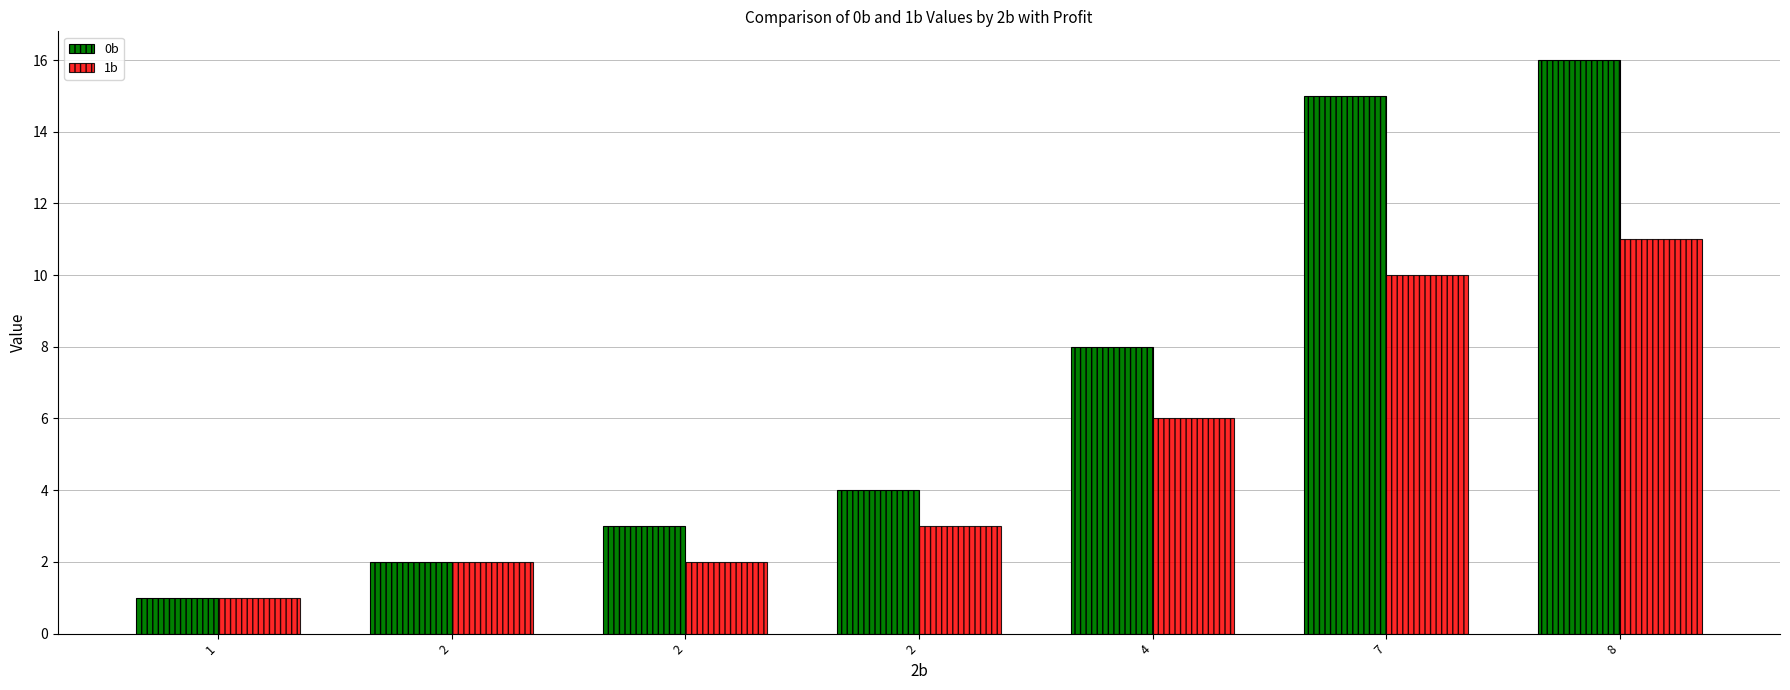

What is the total value across all series at 8?

27